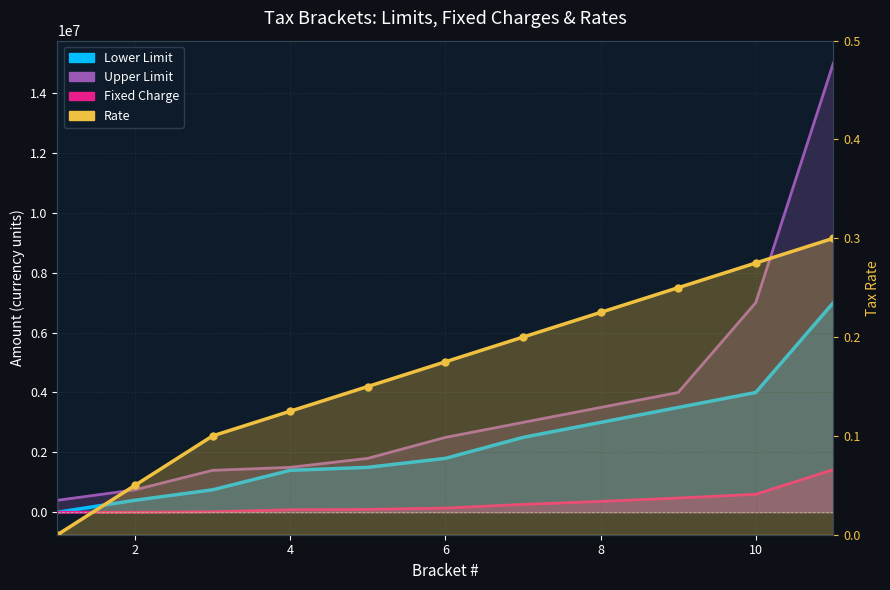

Which series has the largest total across all categories?

Lower Limit